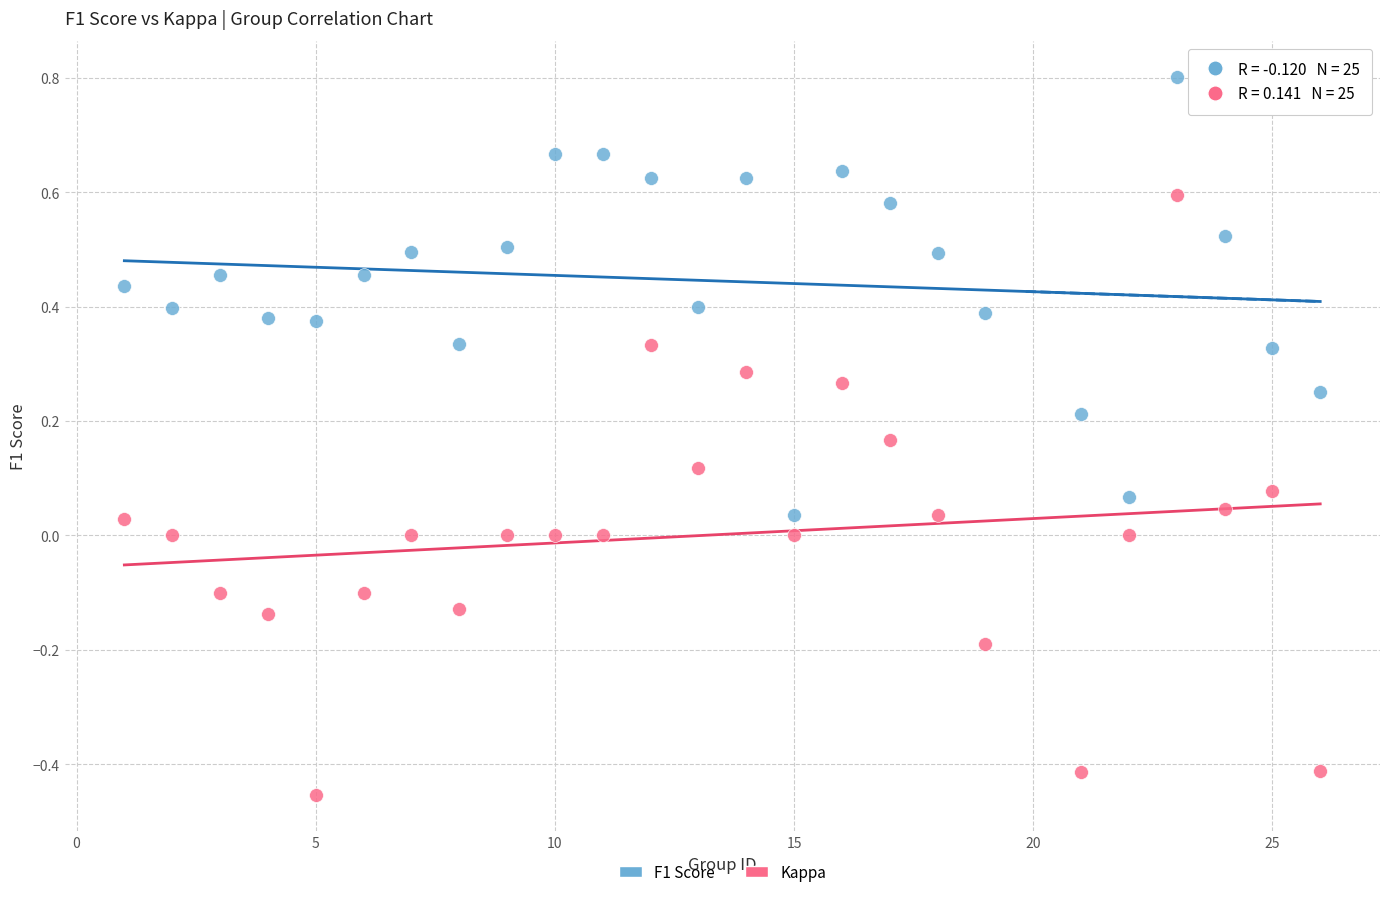

Across all data points, what is the range of X values (max minus min)?

25.0